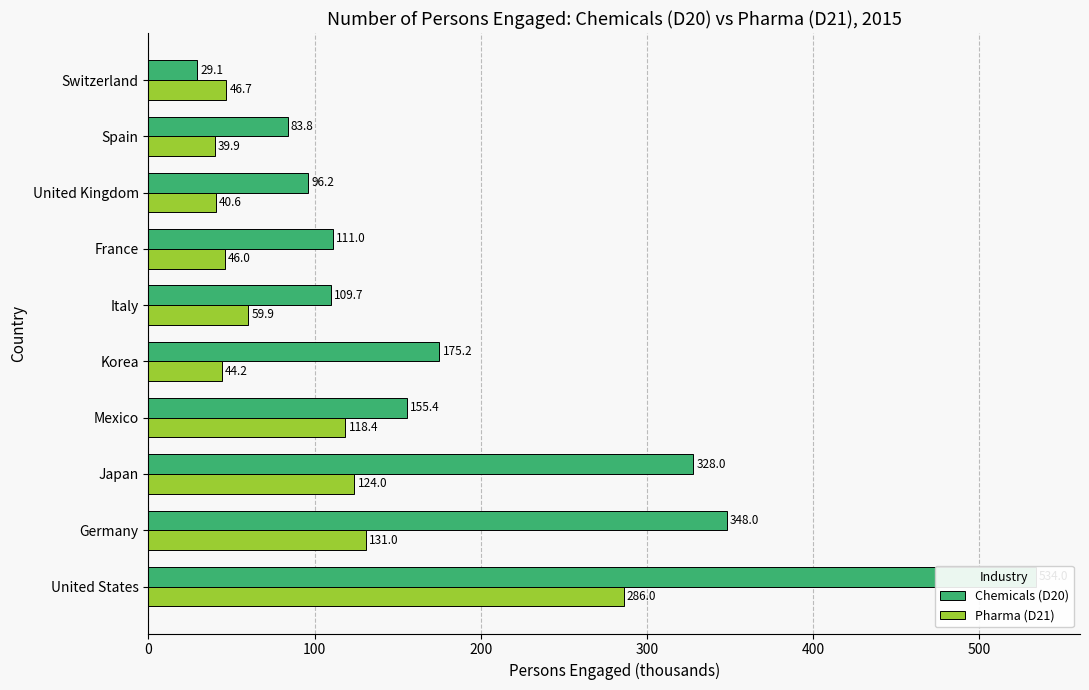

What is the sum of all Pharma (D21) values?

936.8